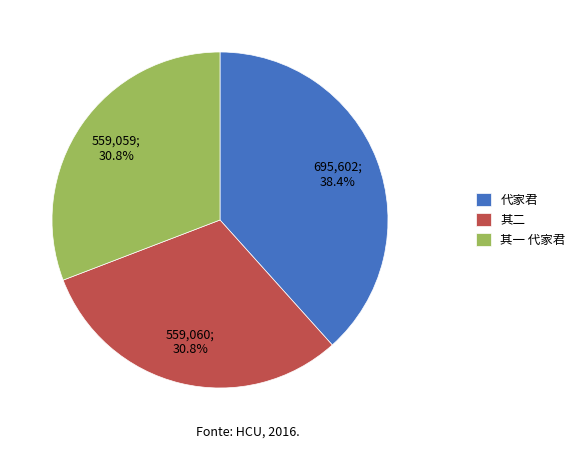

Combined, do 代家君 and 其一 代家君 account for over 50%?

Yes